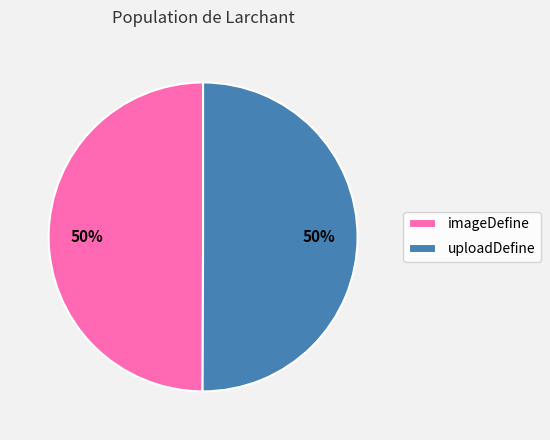

True or false: uploadDefine accounts for 44% of the total.

False